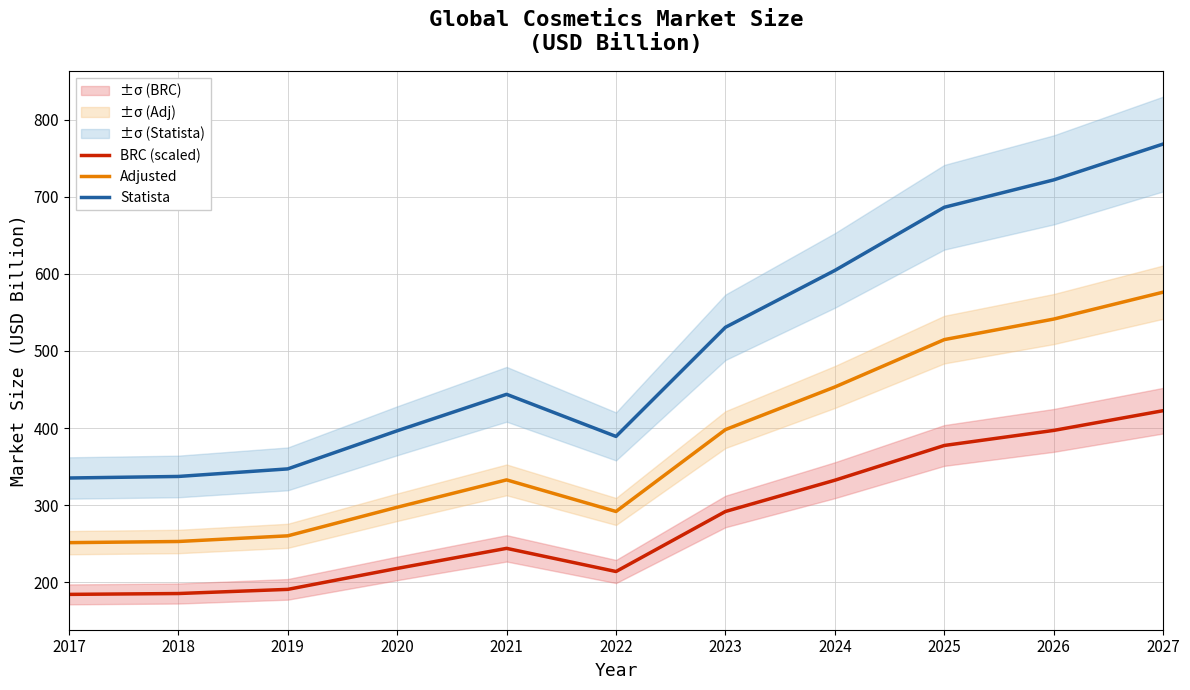

Where does the Adjusted series first go above 332?

2021